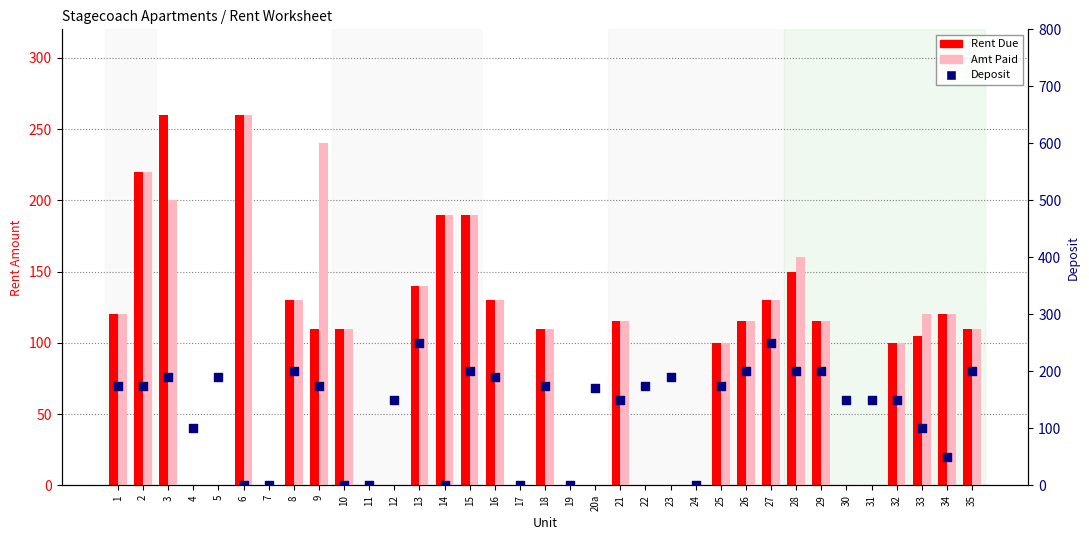

Which series has the widest spread of Y values?

Rent Due